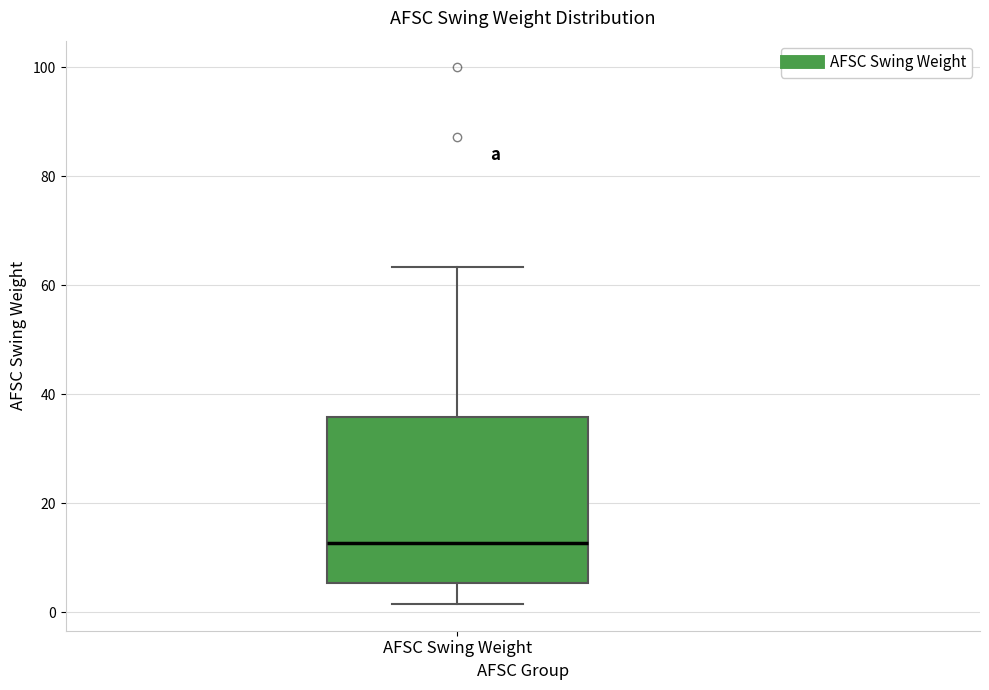

Transcribe this box plot: give where the median line is, the range the box spans, and where the two whiskers end, as read against the y-axis. The values are not printed on the chart, so give them approximately, as read against the axis.

median 12, box 6 to 36, whiskers 2 to 64